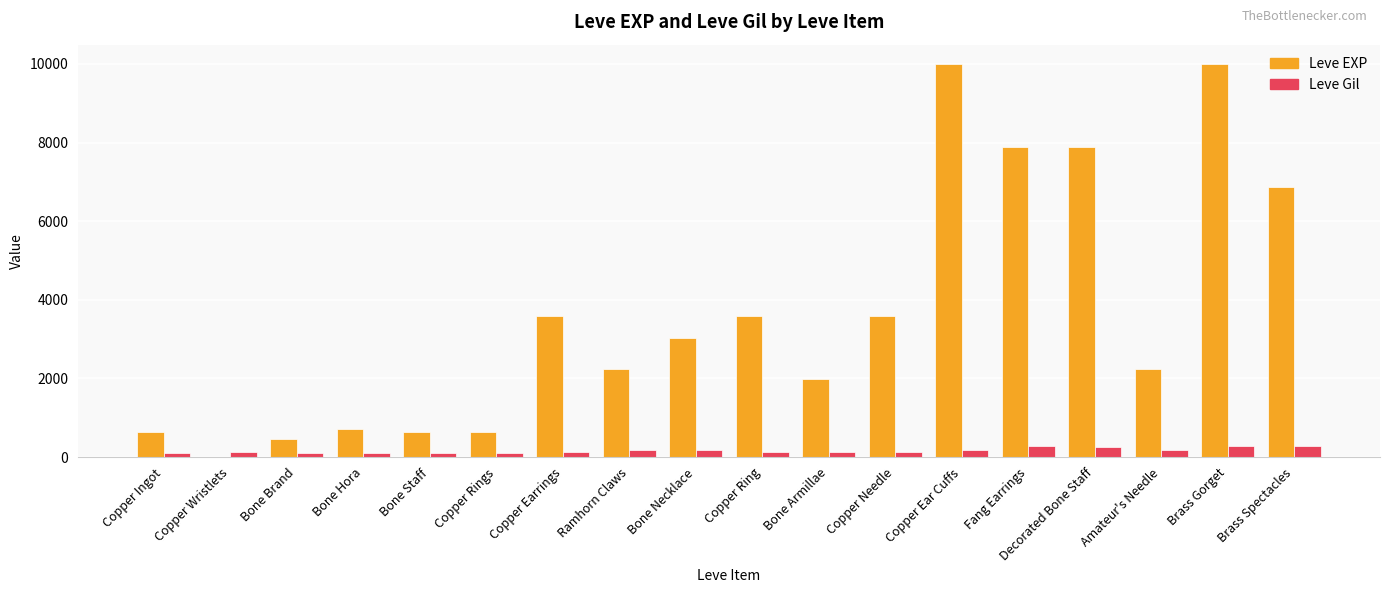

True or false: Leve EXP has a value of 3608 at Ramhorn Claws.

False